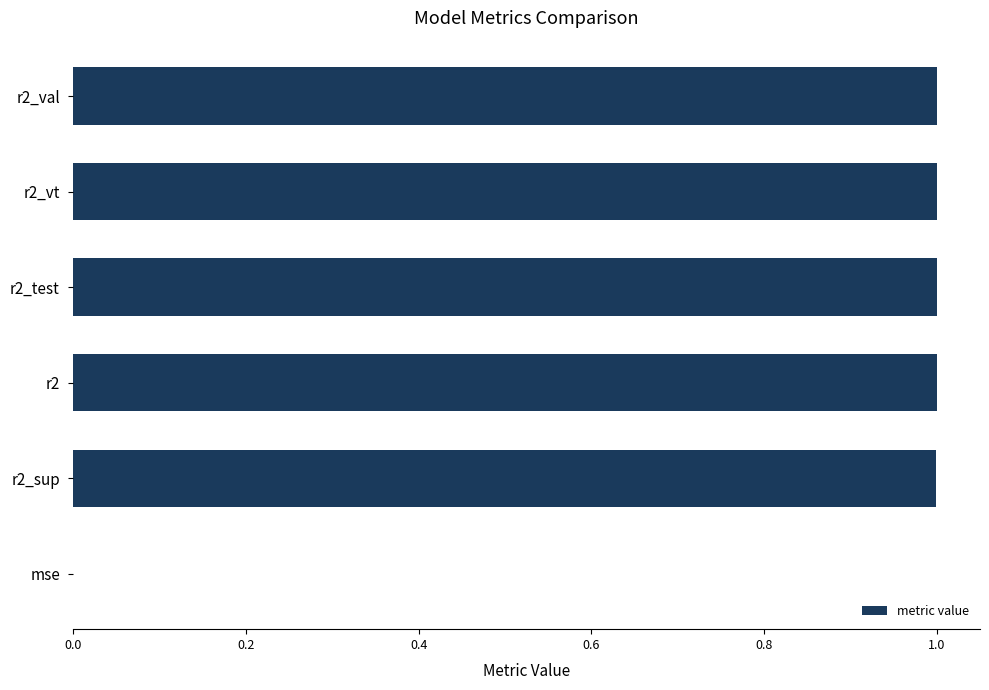

What is the greatest value displayed?

1.0